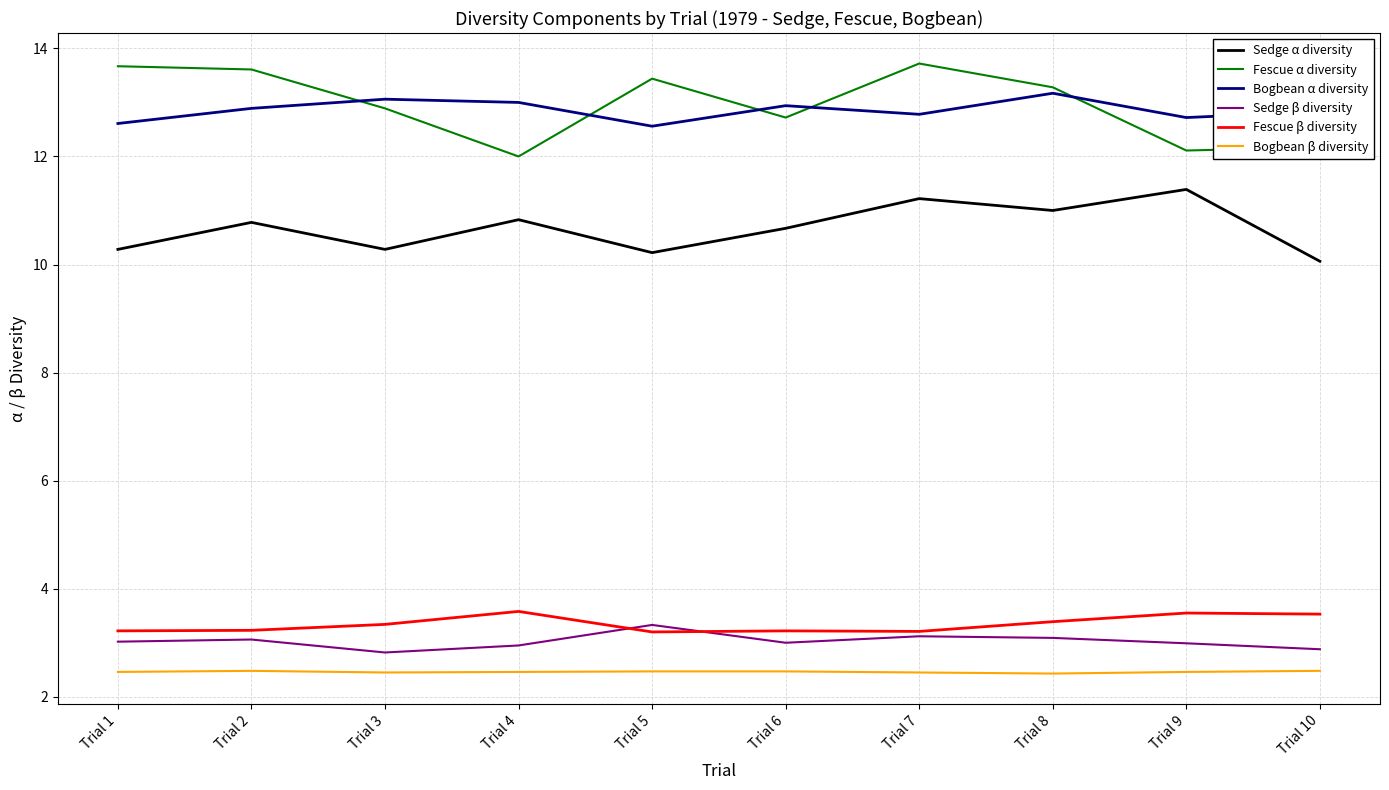

True or false: Bogbean β diversity and Bogbean α diversity cross at least once.

False